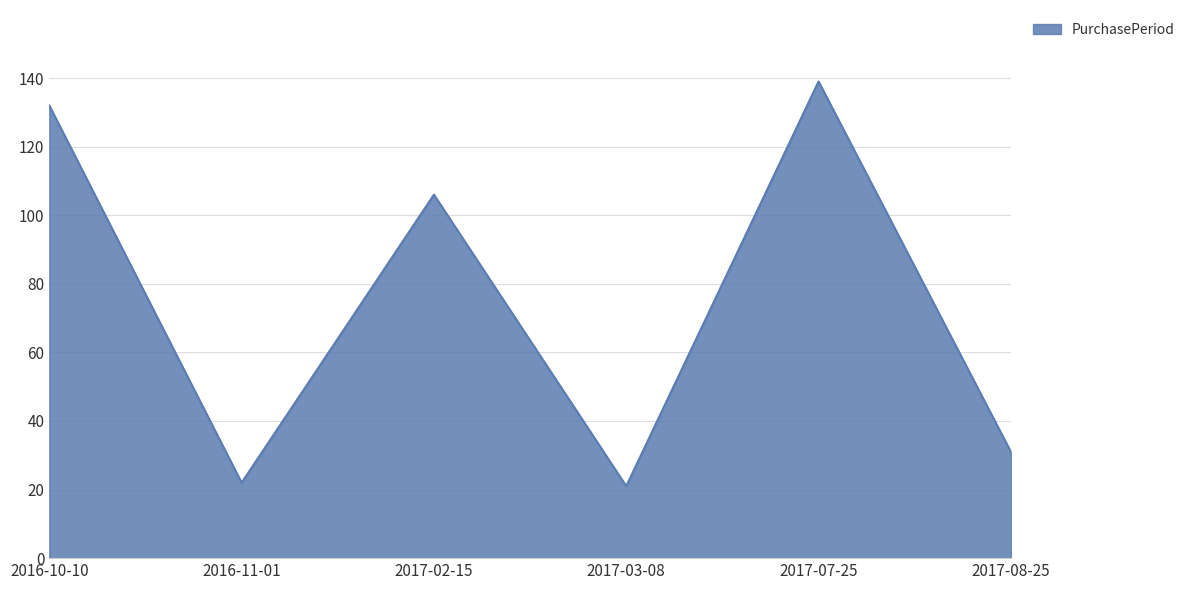

What position from the right is 2016-10-10?

6